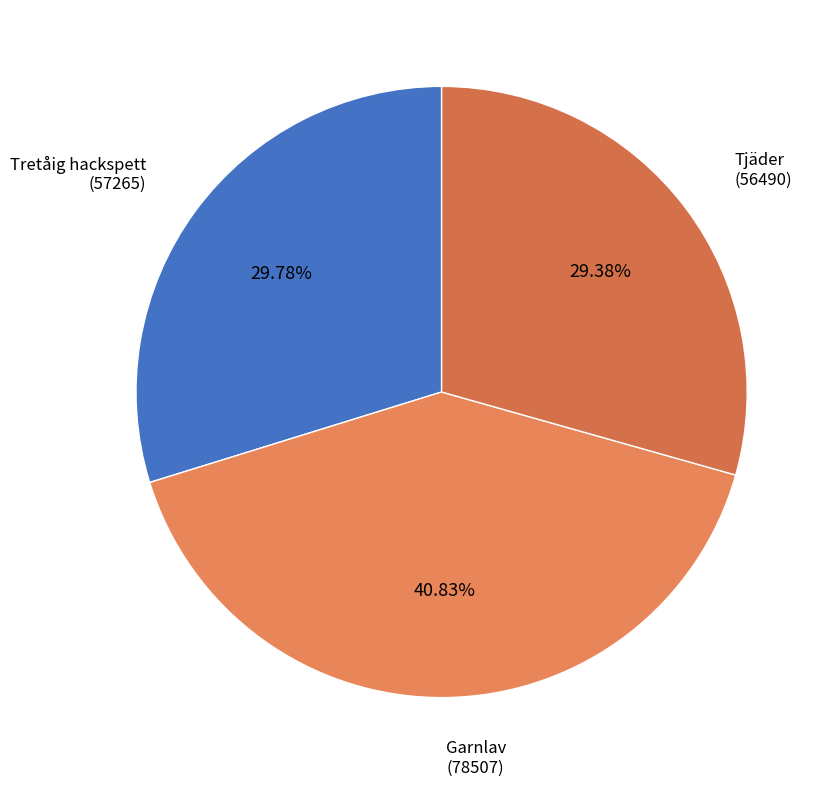

Between Tretåig hackspett and Garnlav, which is larger?

Garnlav